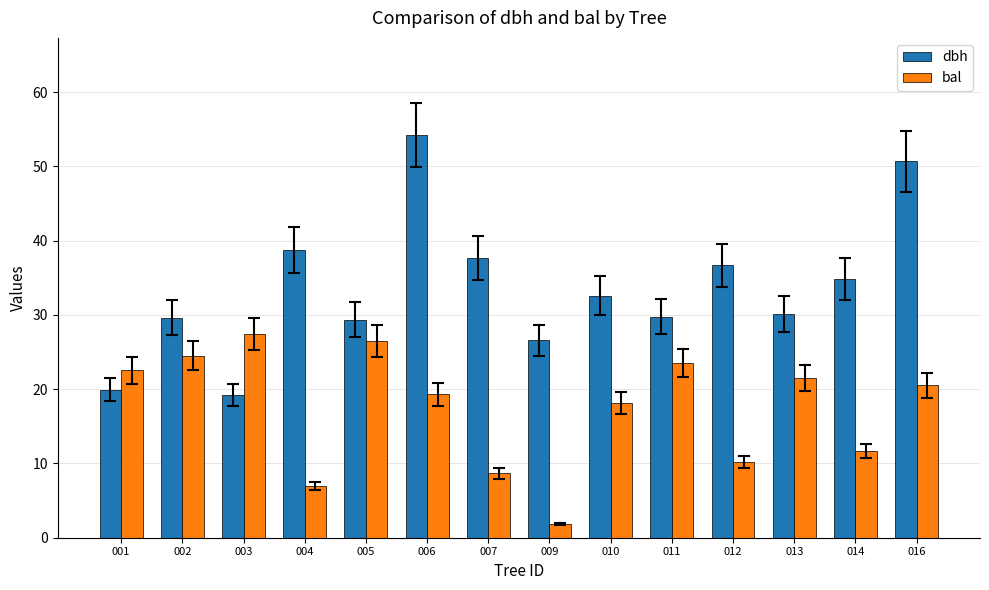

What is the value of the dbh bar at the 8th from the left?

26.6